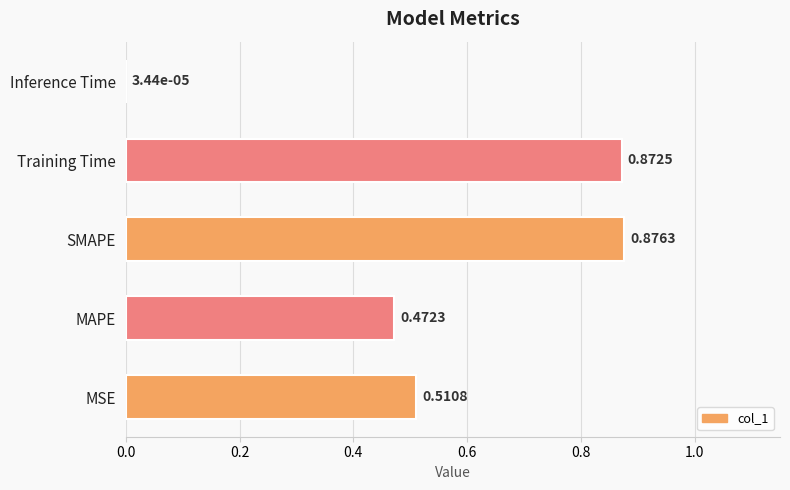

What is the sum of all values?

2.7